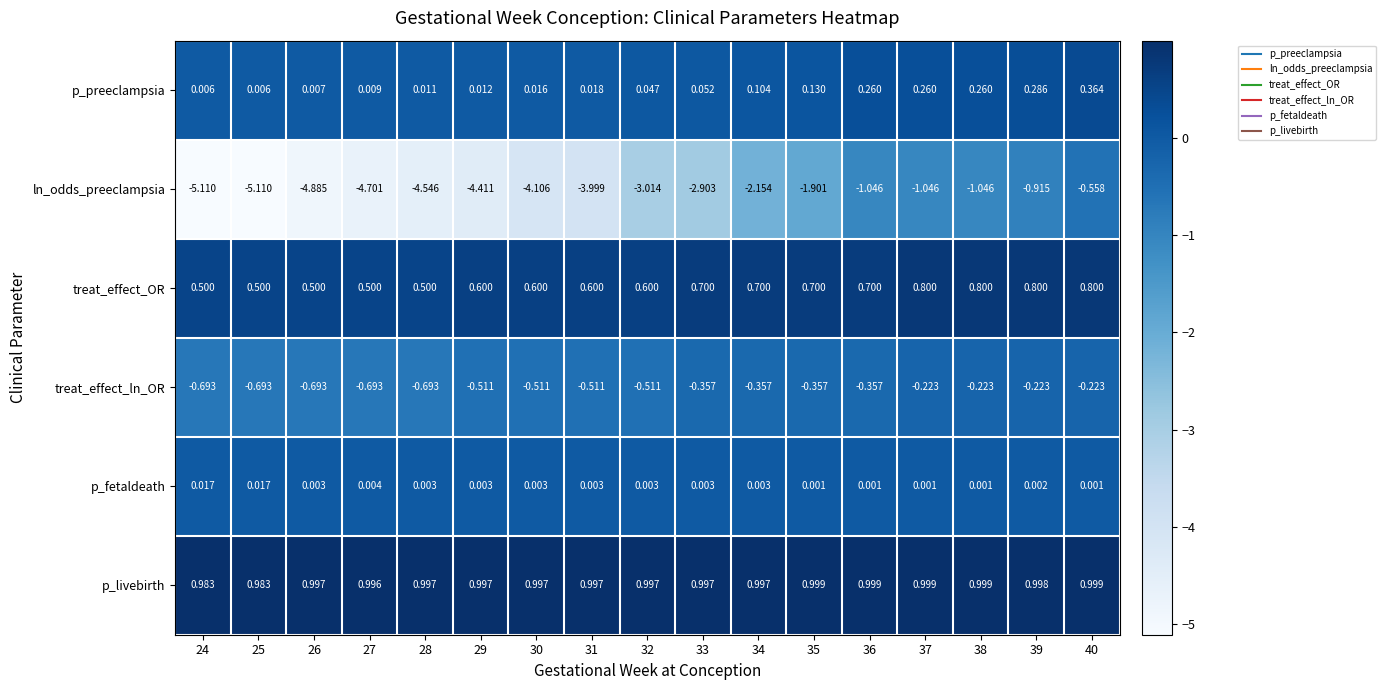

At how many categories does at least one series exceed 0?

17